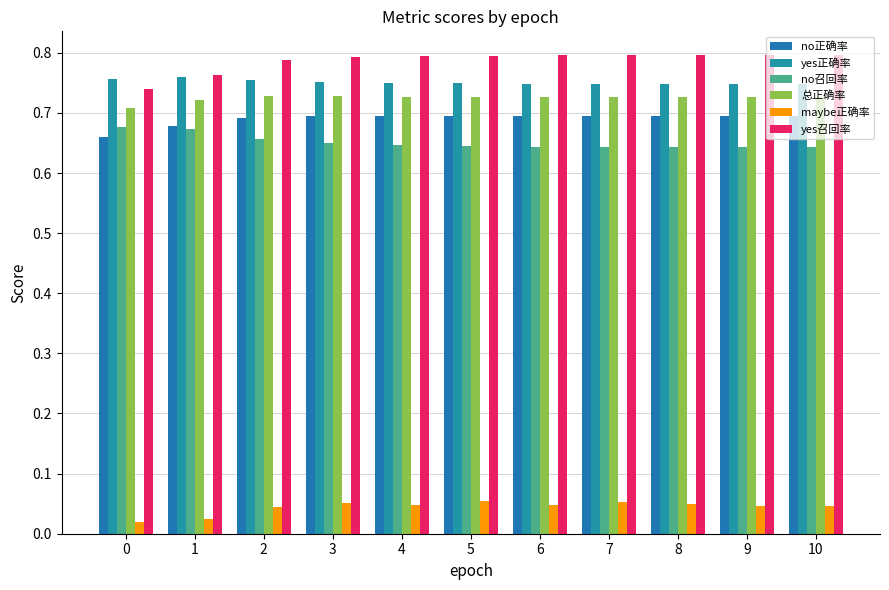

At which category is the sum across all series the highest?

3